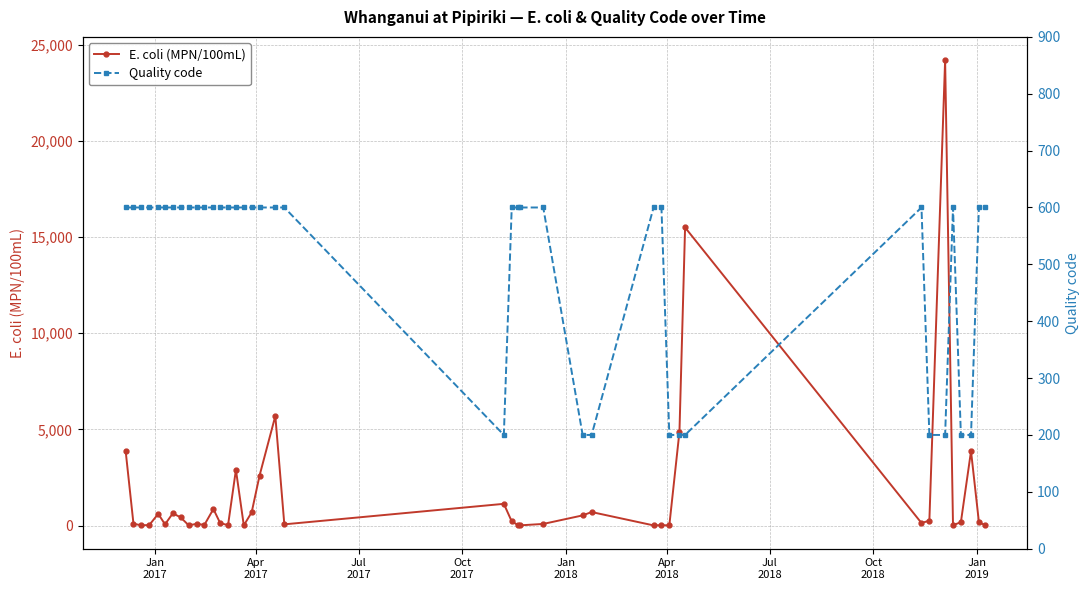

What is the highest value of the E. coli (MPN/100mL) series?

24201